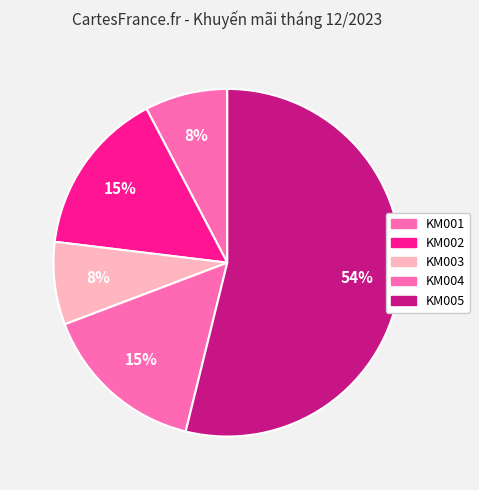

Count the number of slices in the pie.

5